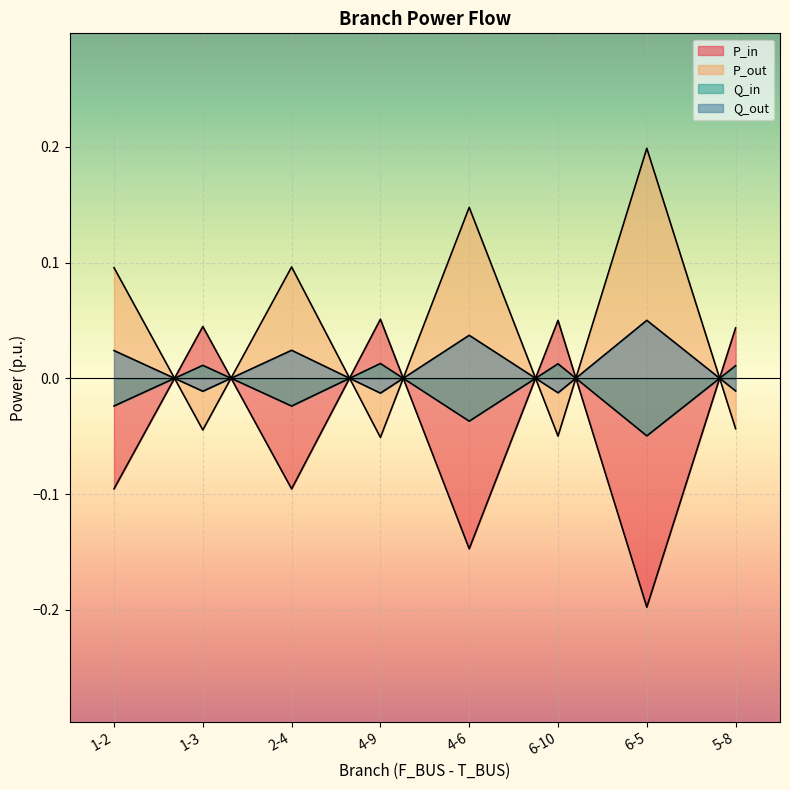

At which category is the sum across all series the highest?

6-5